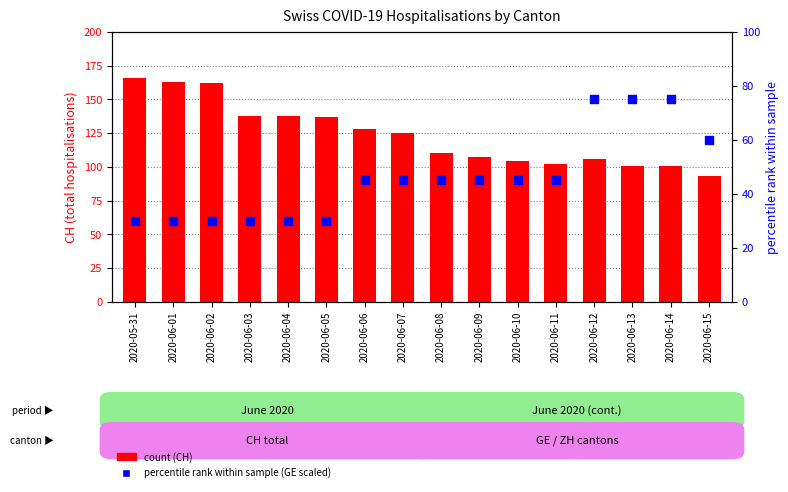

At which category is the sum across all series the highest?

2020-05-31